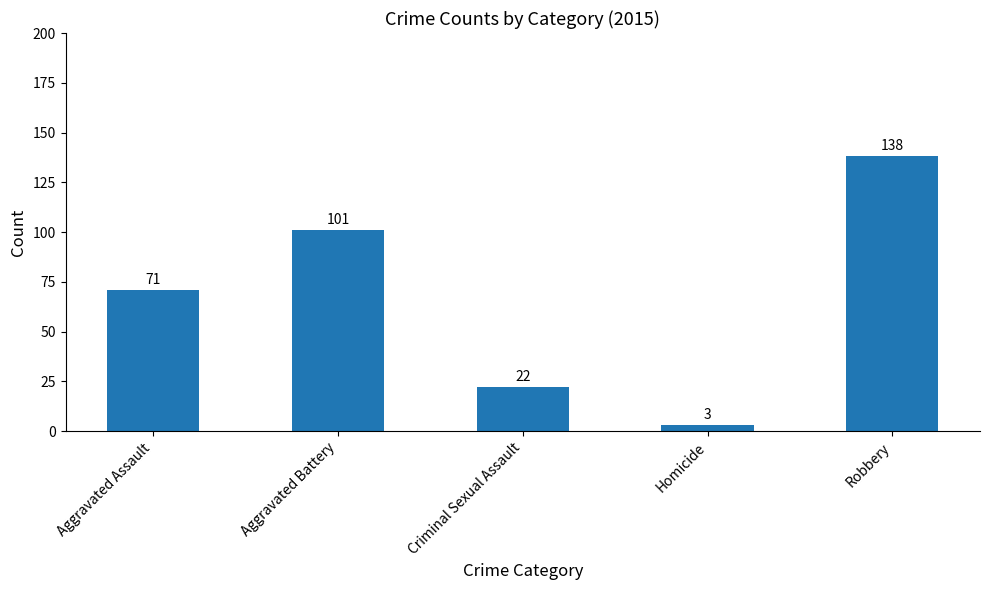

Which label corresponds to the smallest value in the chart?

Homicide